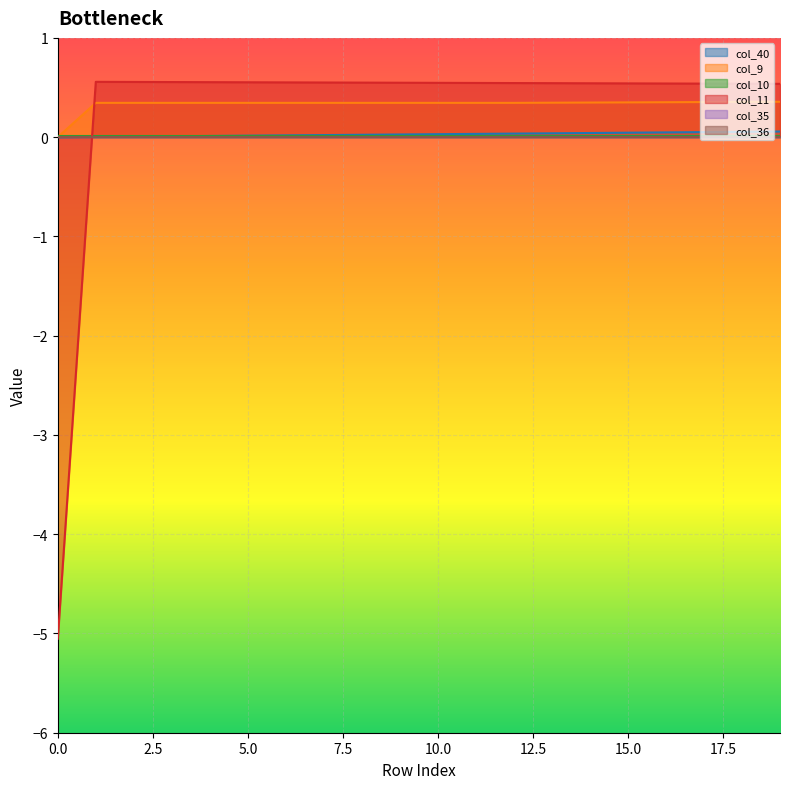

At which category does col_11 reach its first local peak?

1